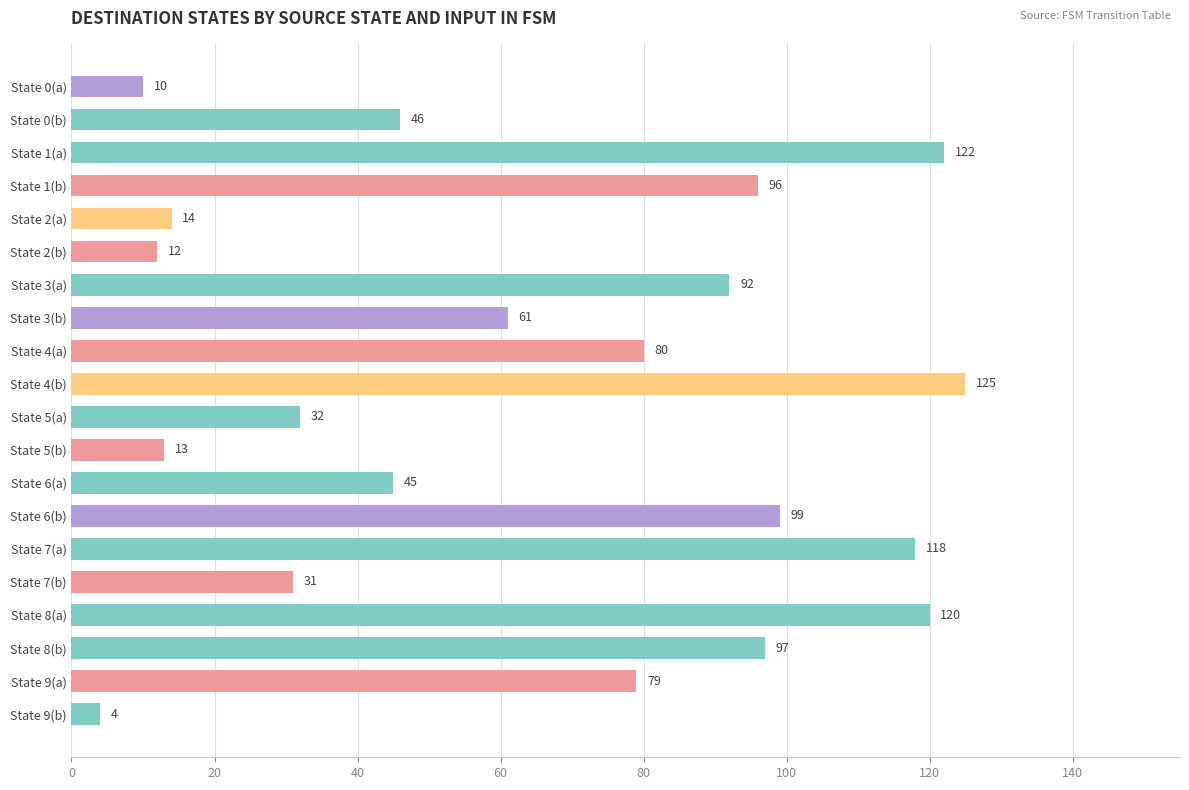

Between State 3(a) and State 6(a), which is larger?

State 3(a)